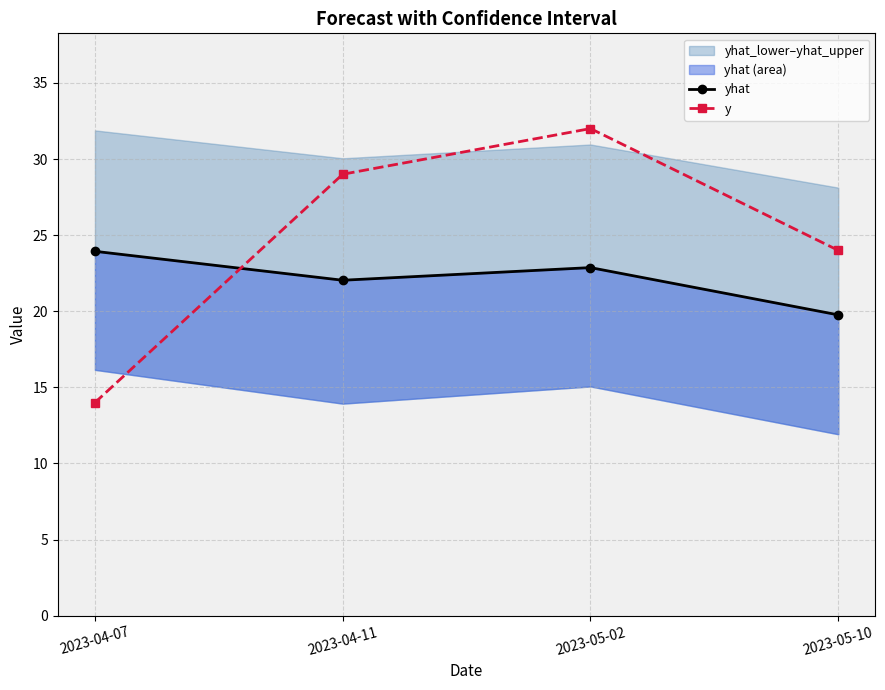

What is the spread (max minus min) of values at 2023-04-11?

7.0